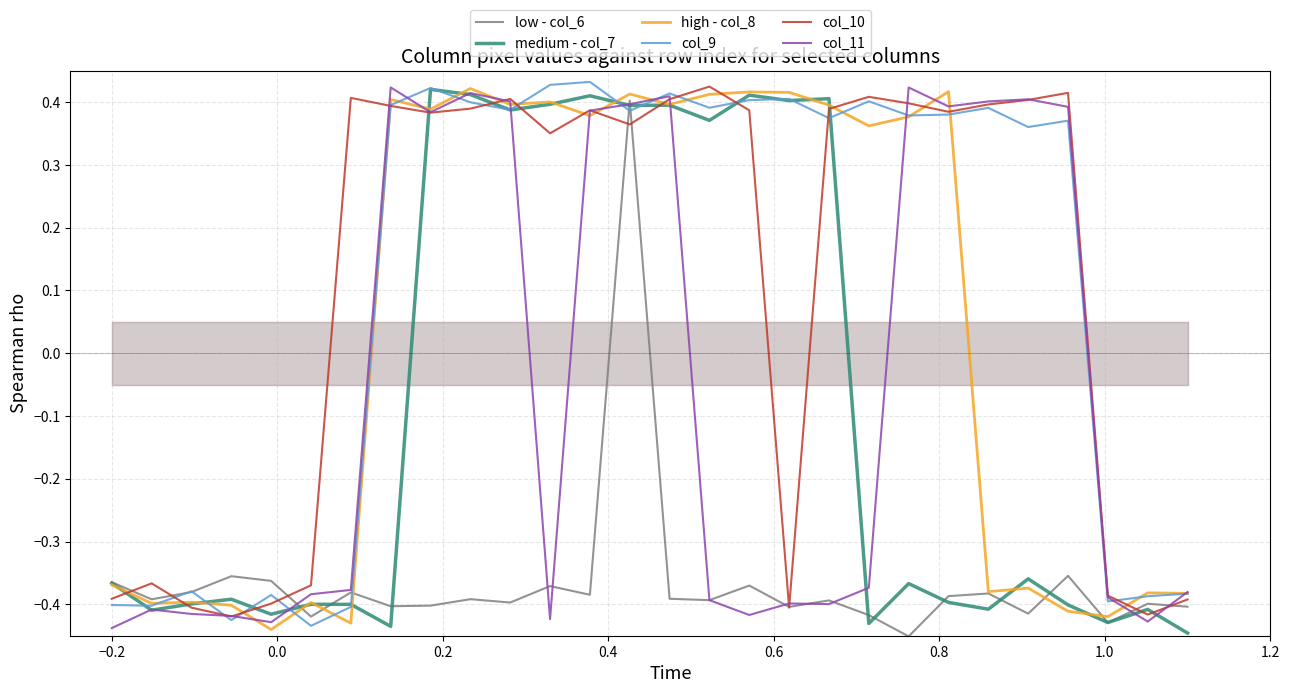

How many values in col_10 are above zero?

18